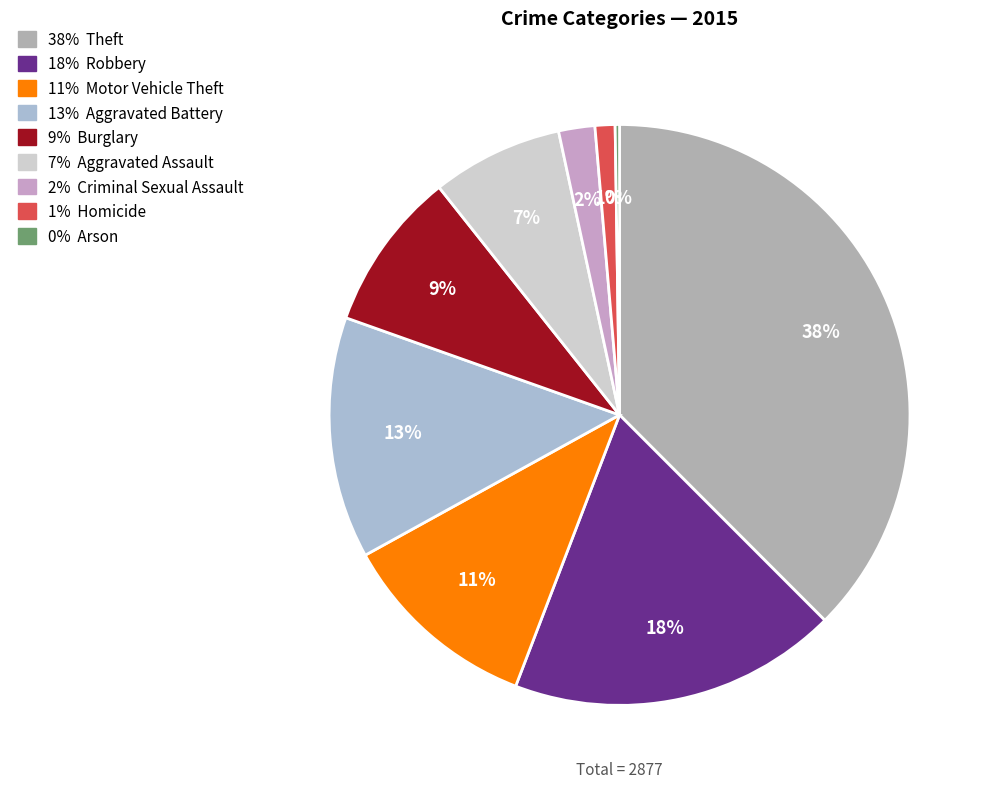

To the nearest percent, what is the average slice percentage?

11%